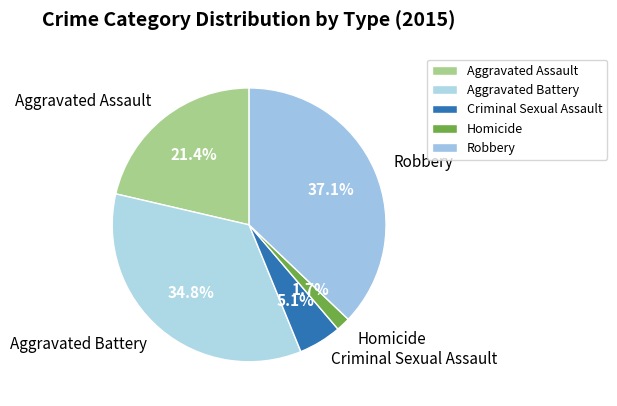

To the nearest percent, what is the combined percentage of Homicide and Aggravated Battery?

36%